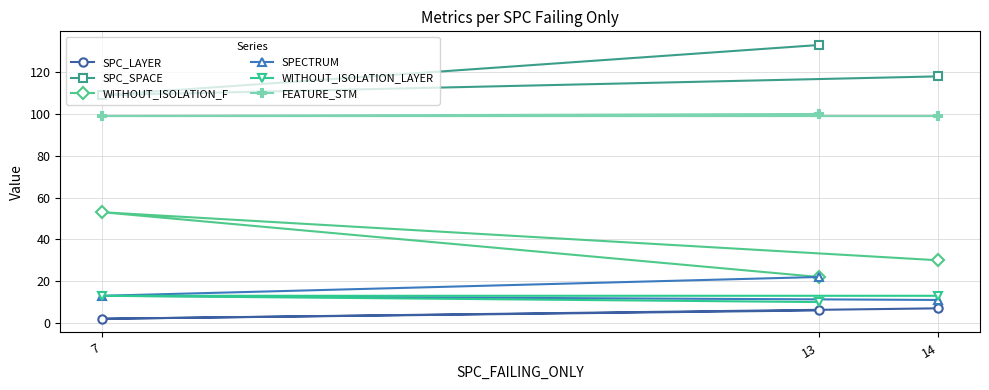

How many values in the WITHOUT_ISOLATION_F series exceed 30?

1